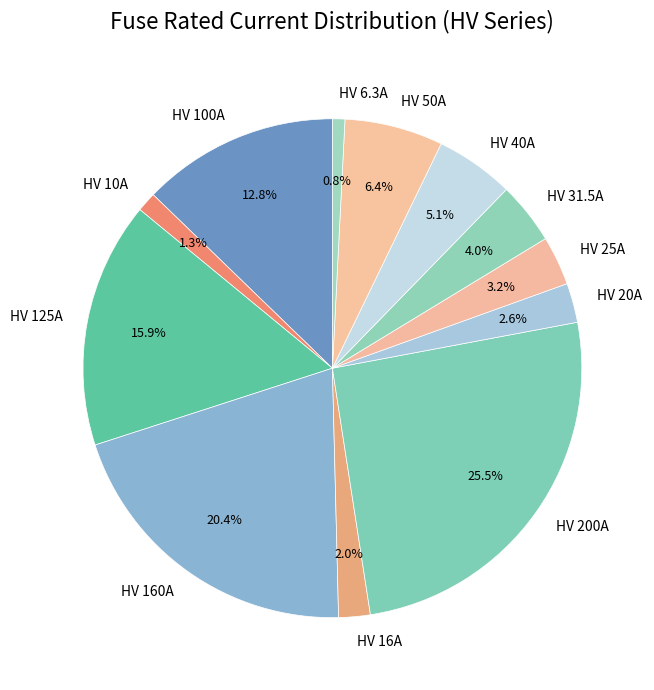

What portion of the pie excludes HV 100A?

87.2%